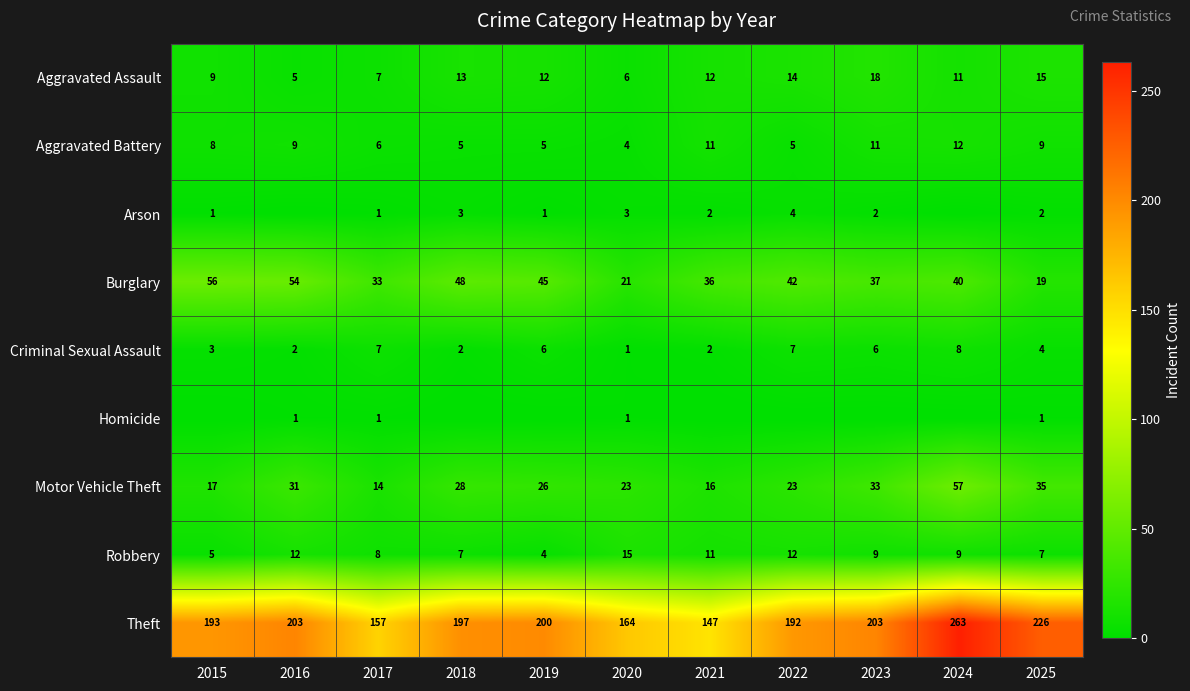

How many categories are shown in the chart?

11